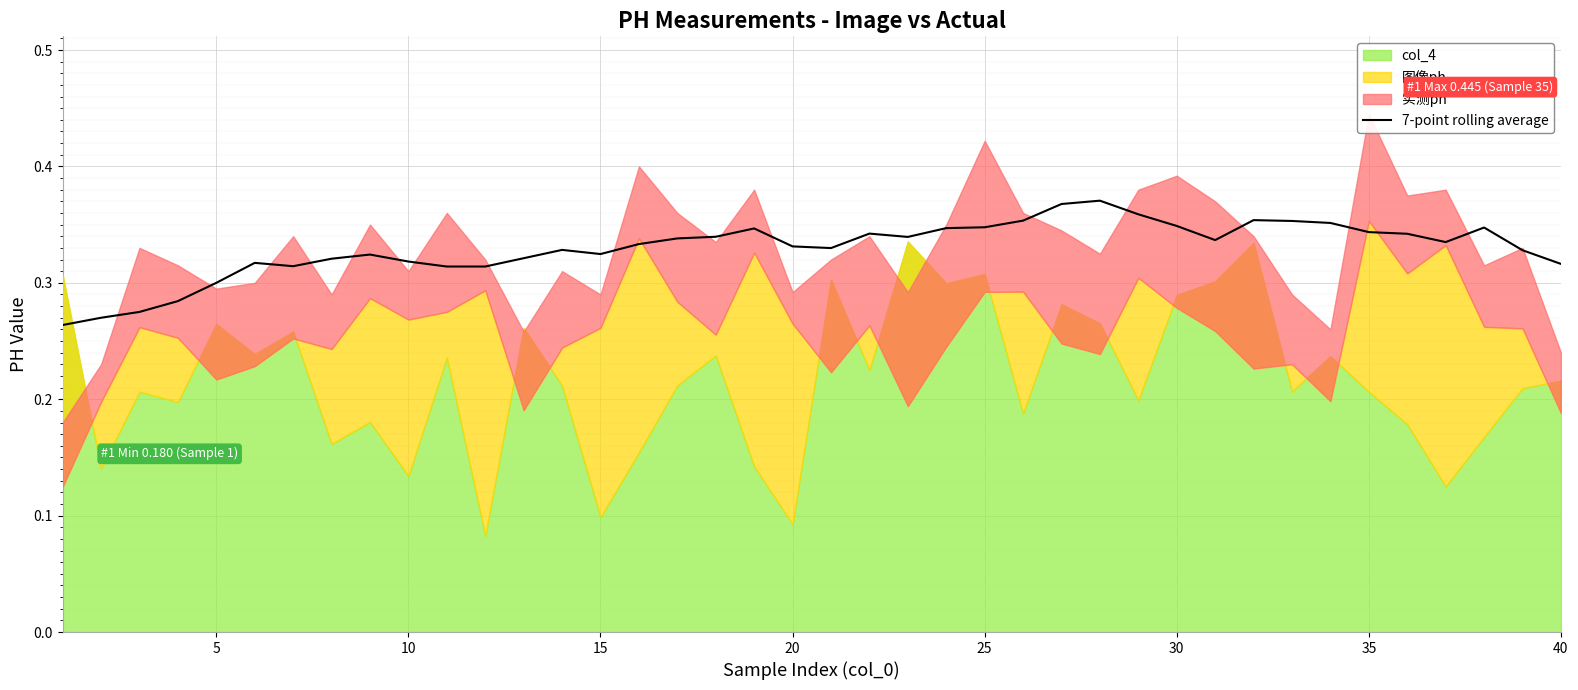

How many points are higher than both their immediate neighbors (excluding endpoints)?

8